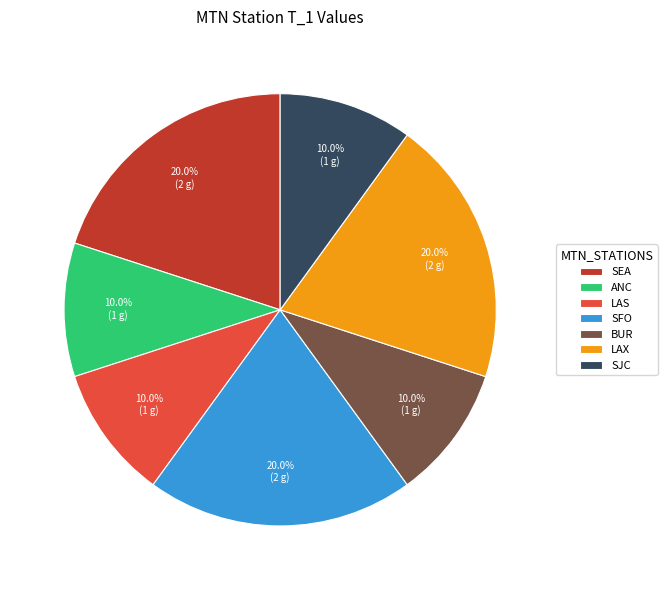

Is there a majority slice in this chart?

No